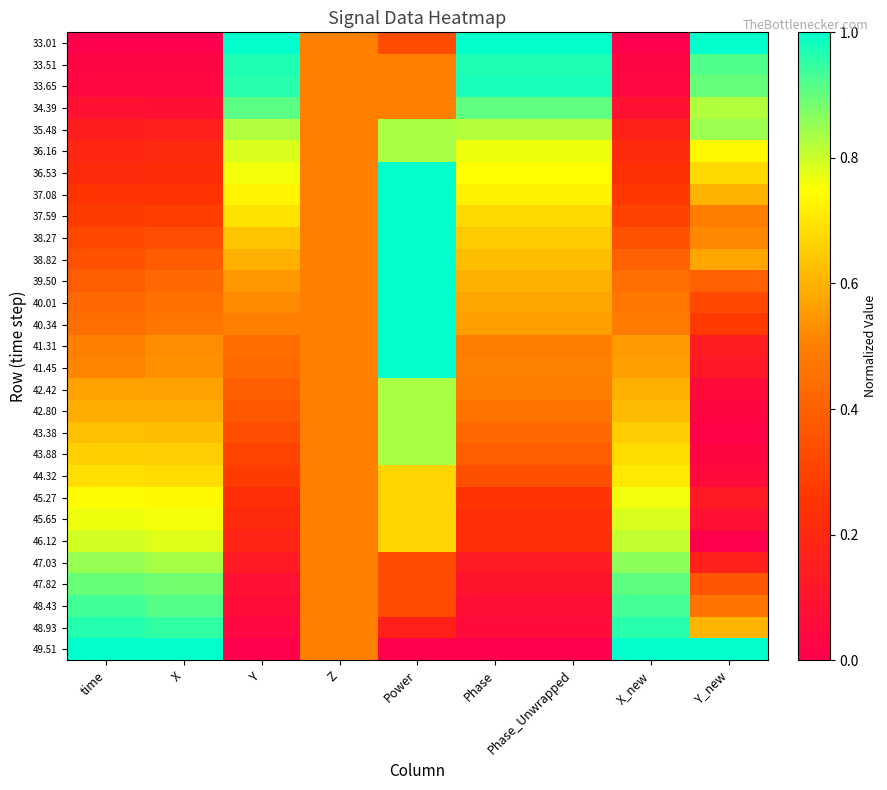

Which has a higher value, X_new or Y?

Y